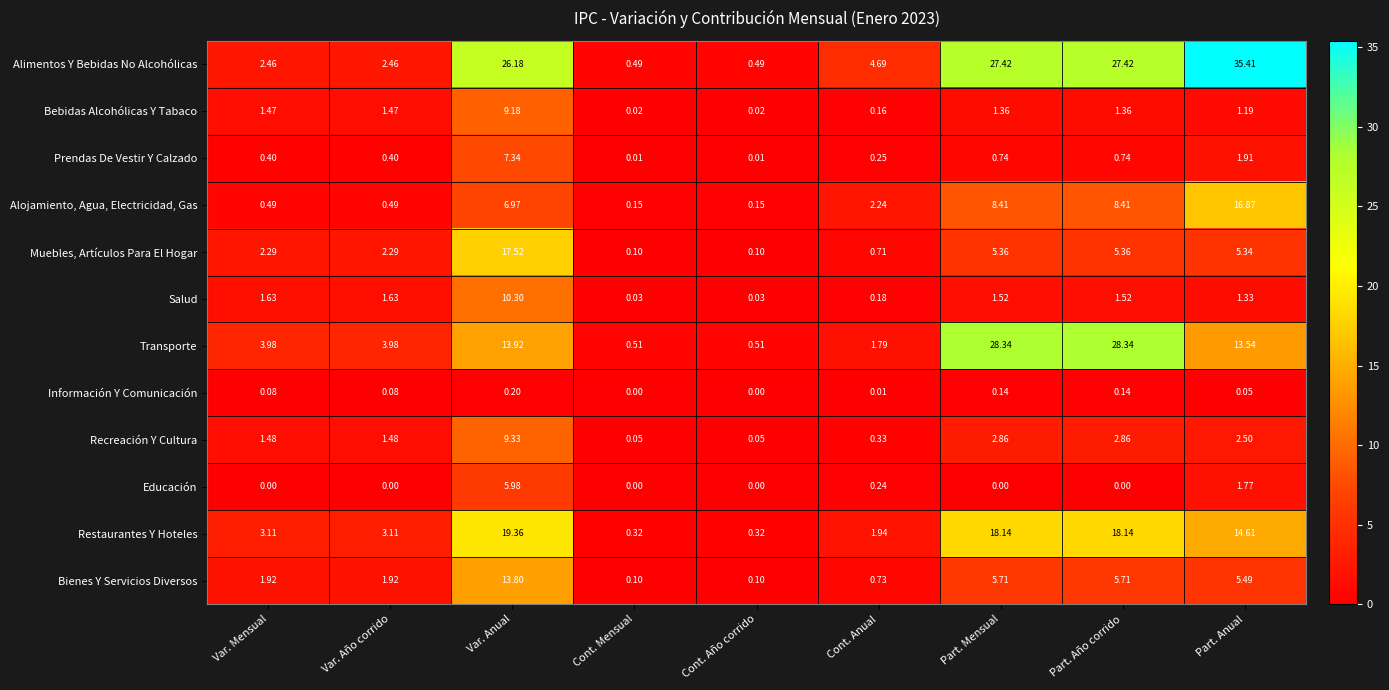

Which series has the largest range (max minus min)?

Alimentos Y Bebidas No Alcohólicas